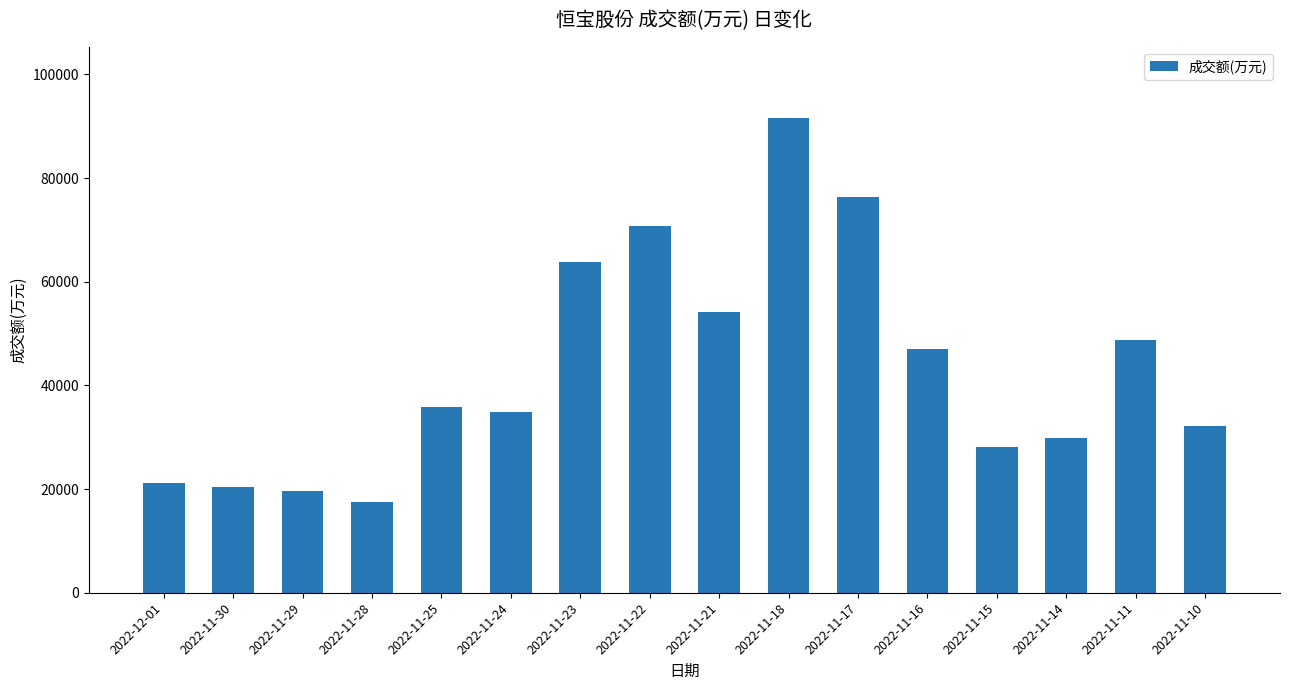

What is the difference between the maximum and minimum values?

74074